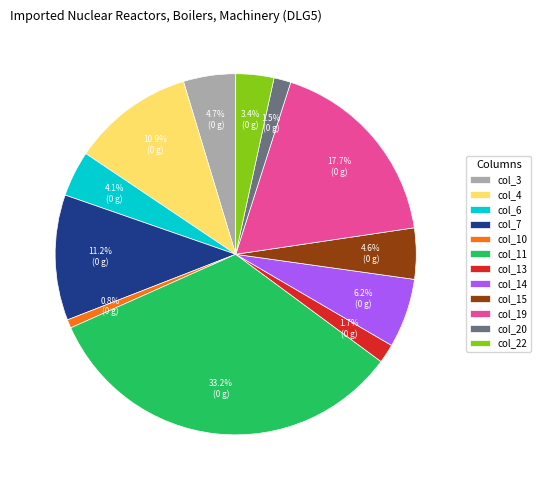

To the nearest percent, what percentage of the pie is col_22?

3%